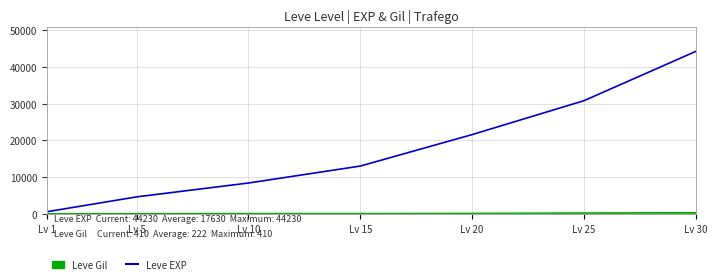

How many lines are shown in the chart?

2